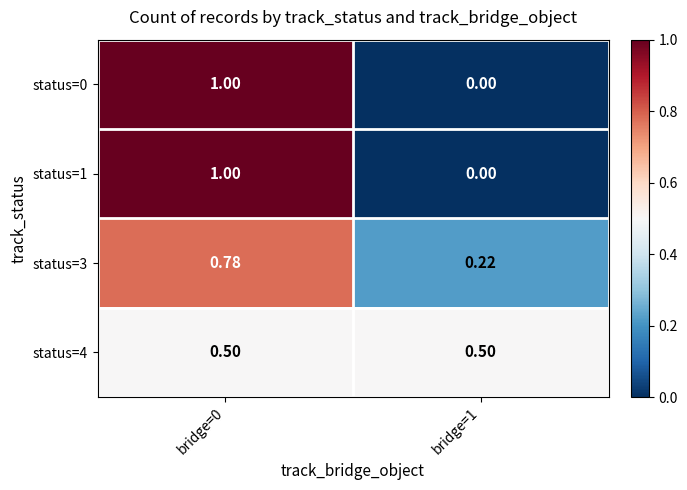

Is the value of status=0 at bridge=1 greater than the value of status=3 at bridge=1?

No